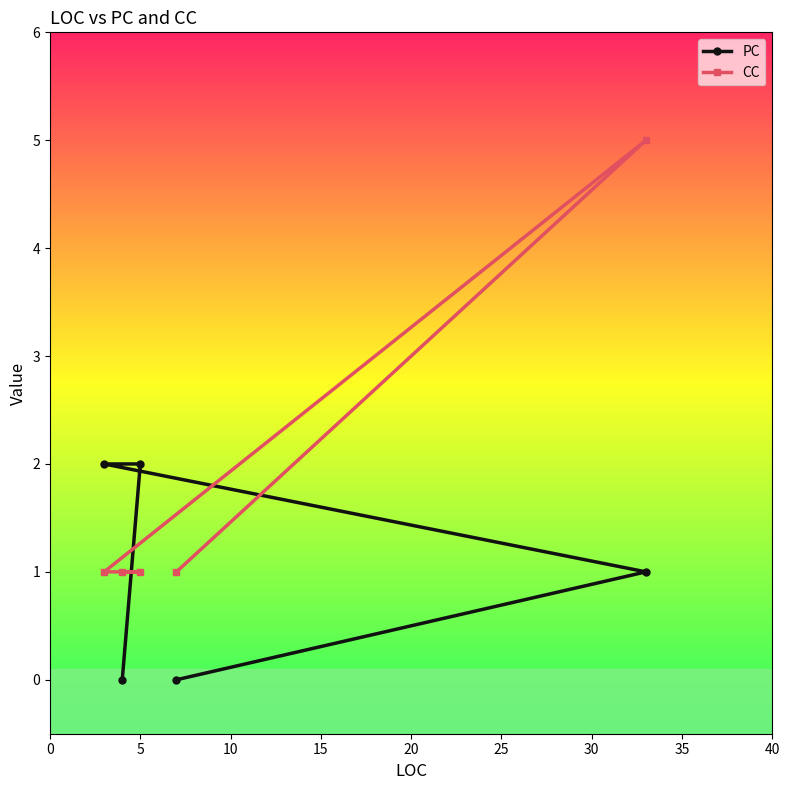

Count the CC values in the range 1 to 2.

4